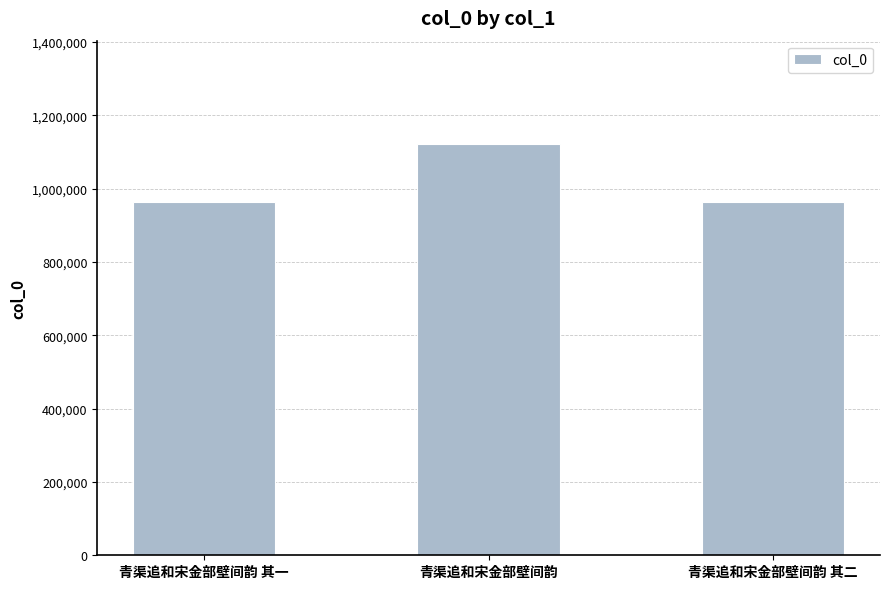

Read the value at 青渠追和宋金部壁间韵 其二.

963306